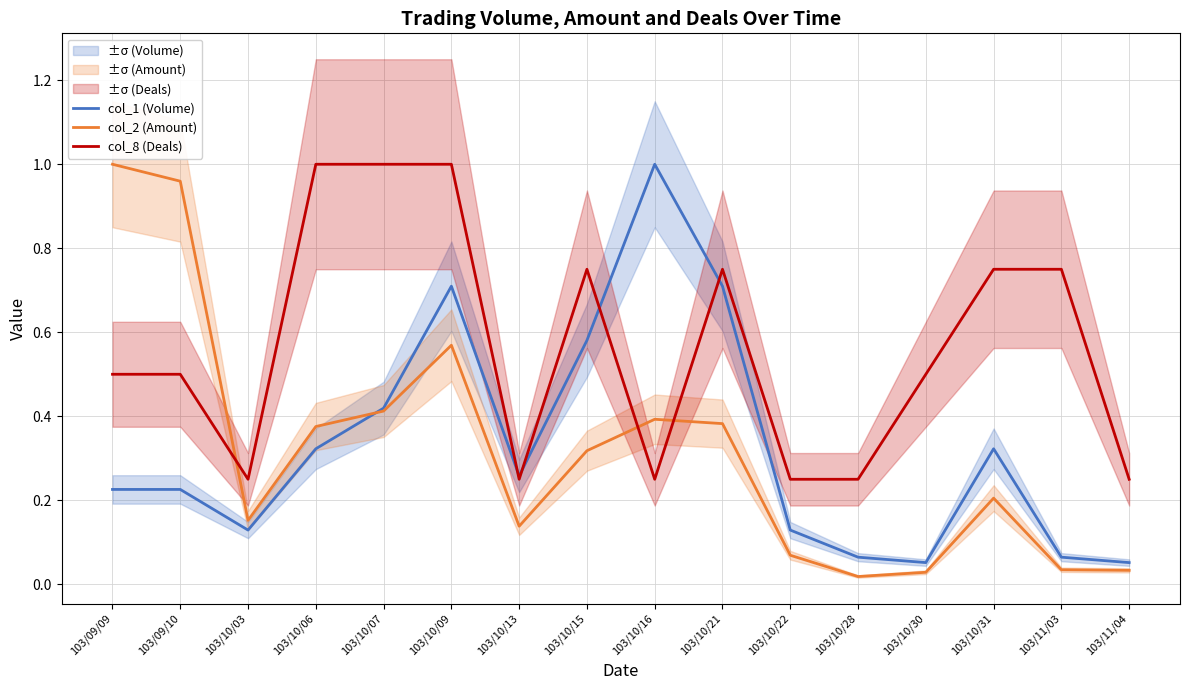

How many intersections are there between col_8 (Deals) and col_2 (Amount)?

3